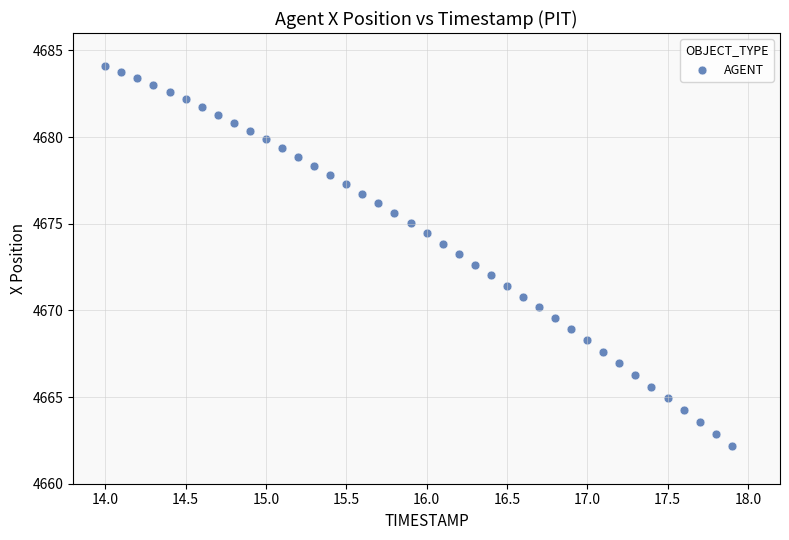

What is the range of Y values (max minus min)?

21.9